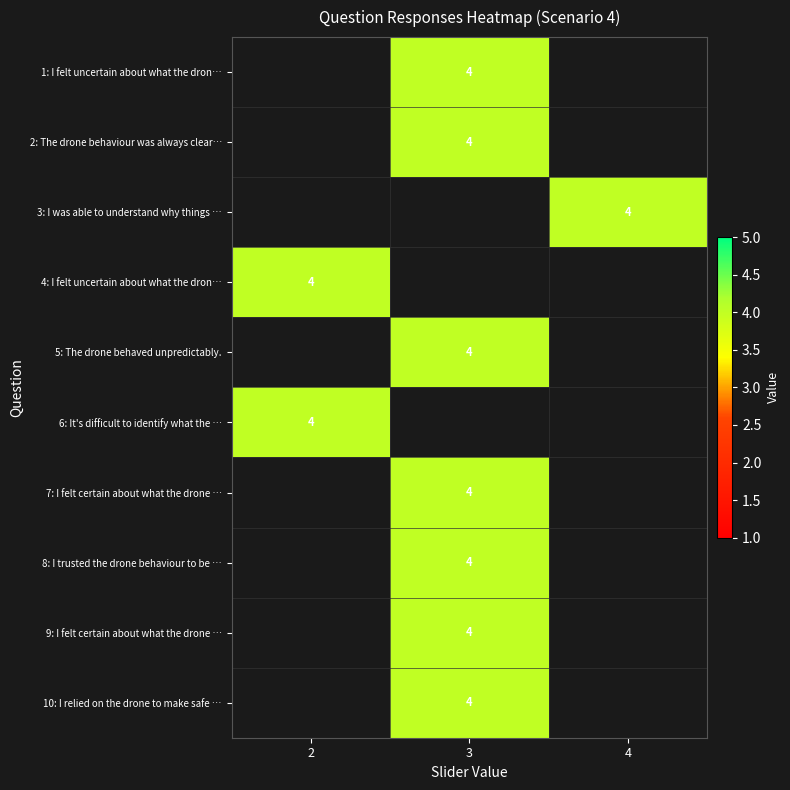

Which label corresponds to the largest value in the chart?

3